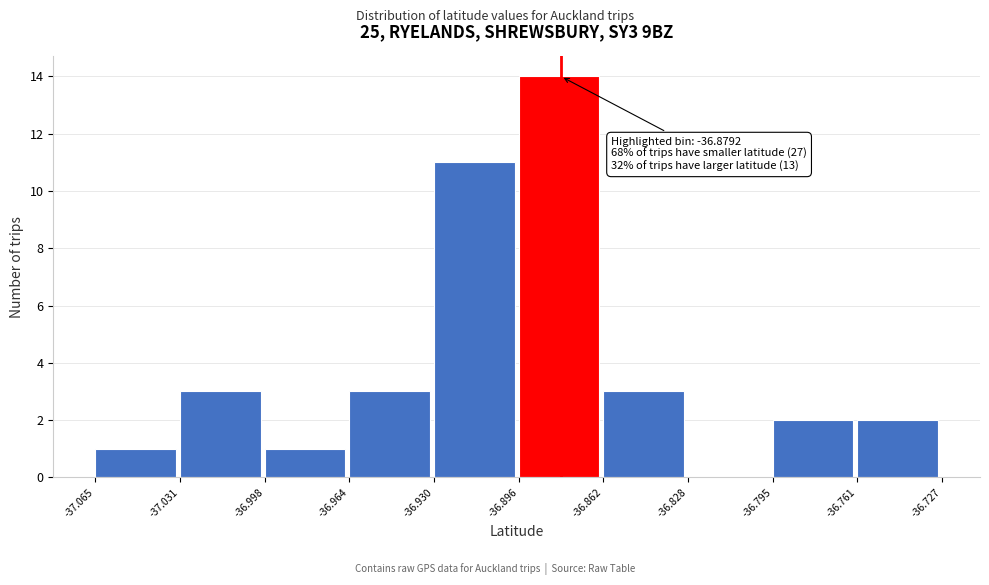

Over which range of the x-axis is the bar tallest?

-36.896 to -36.862